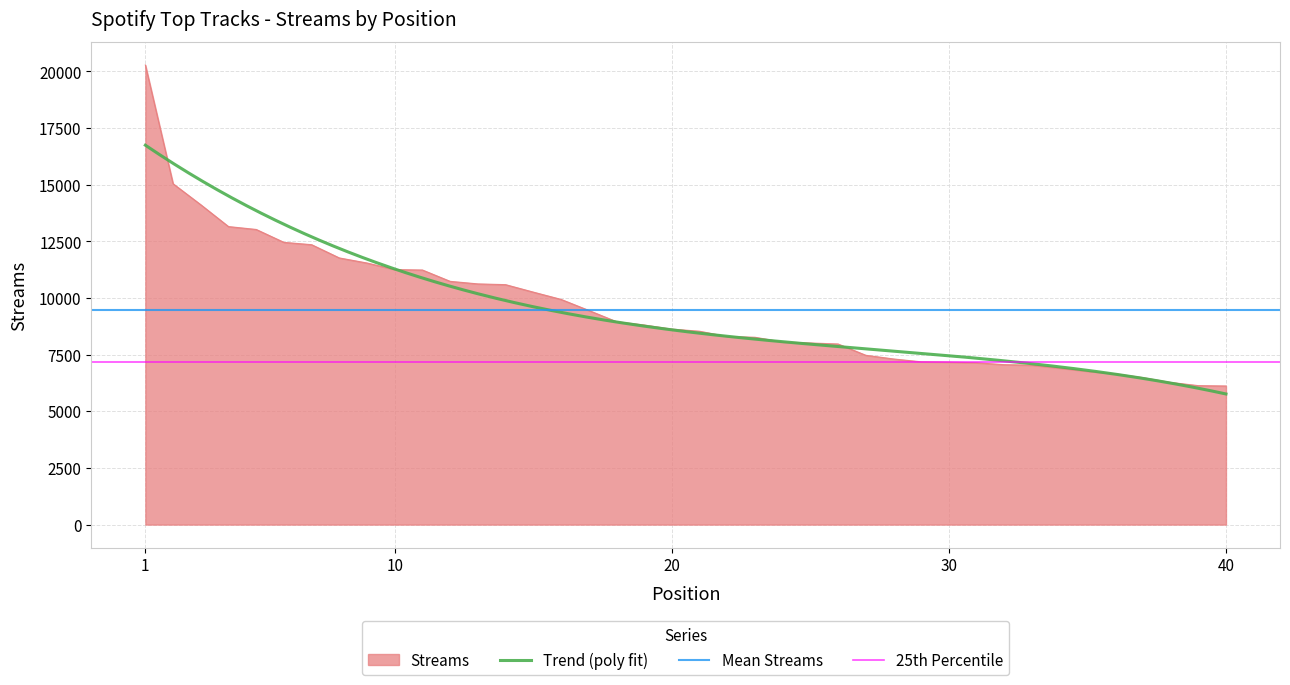

How many values exceed 8628?

19